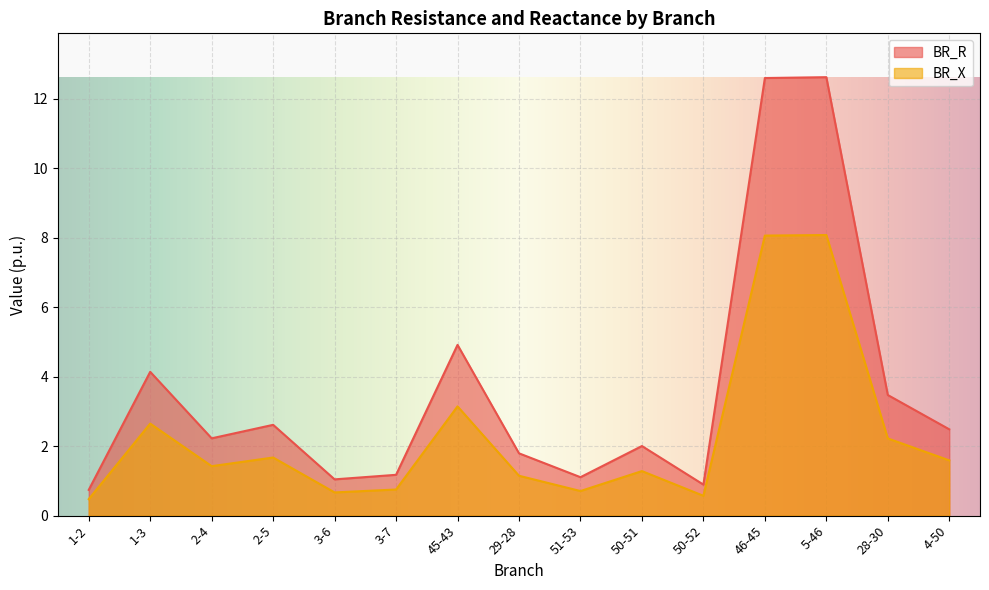

At which label does BR_X first exceed 1?

1-3